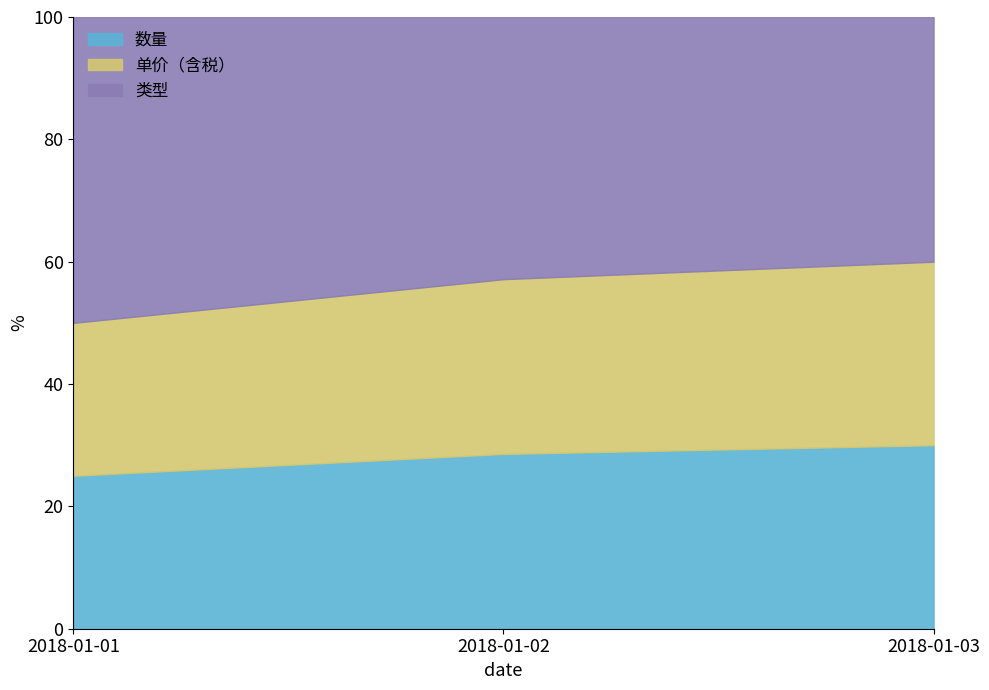

Reading left to right, list all the values displayed in this chart.

数量: 2018-01-01=1	2018-01-02=2	2018-01-03=3
单价（含税）: 2018-01-01=1	2018-01-02=2	2018-01-03=3
类型: 2018-01-01=2	2018-01-02=3	2018-01-03=4